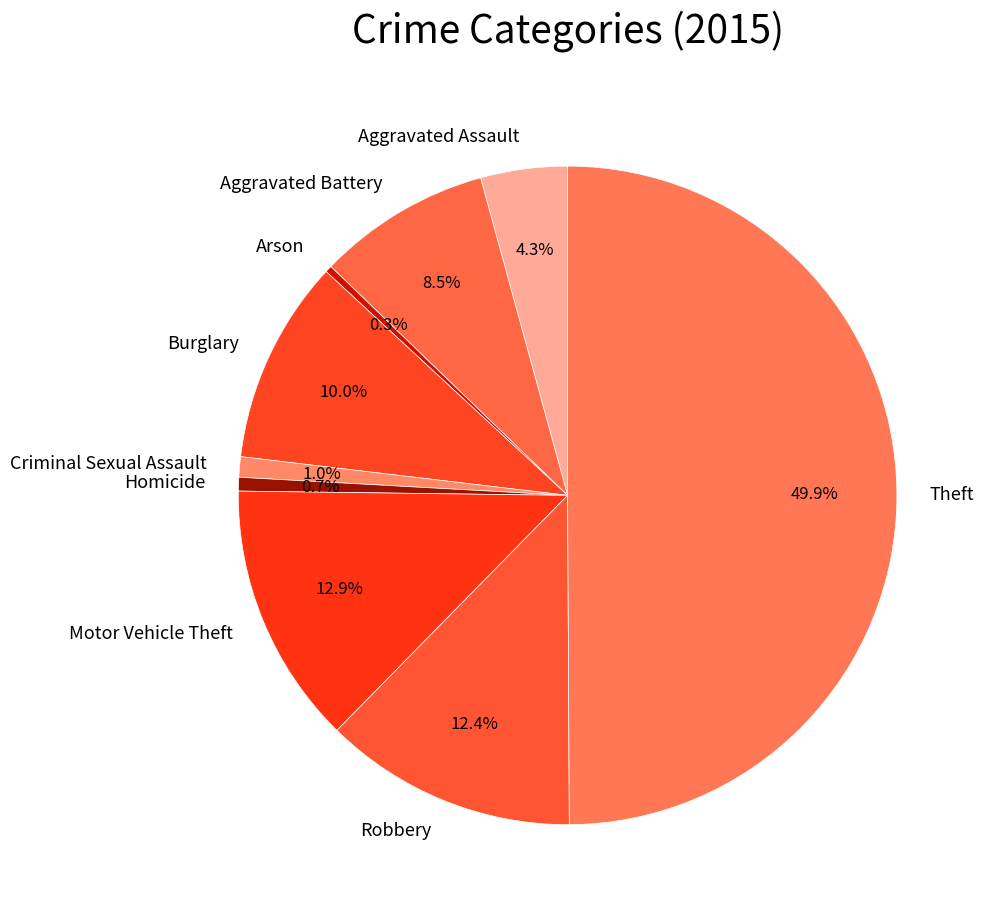

What is the total percentage of Homicide and Robbery?

13.1%